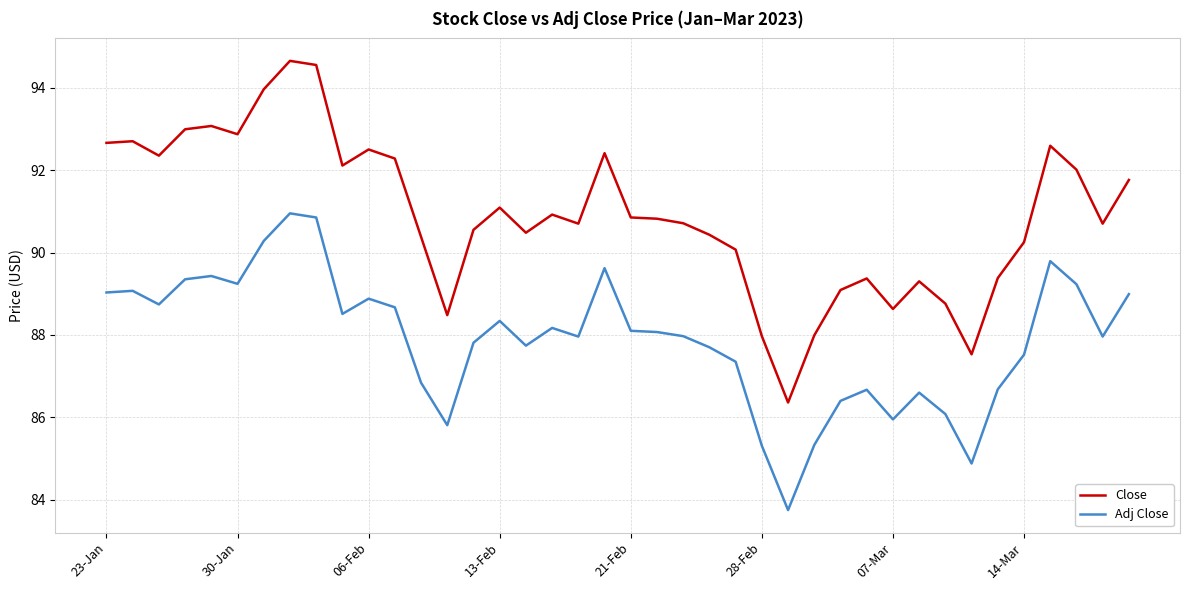

How many values in the Close series are below 90?

11